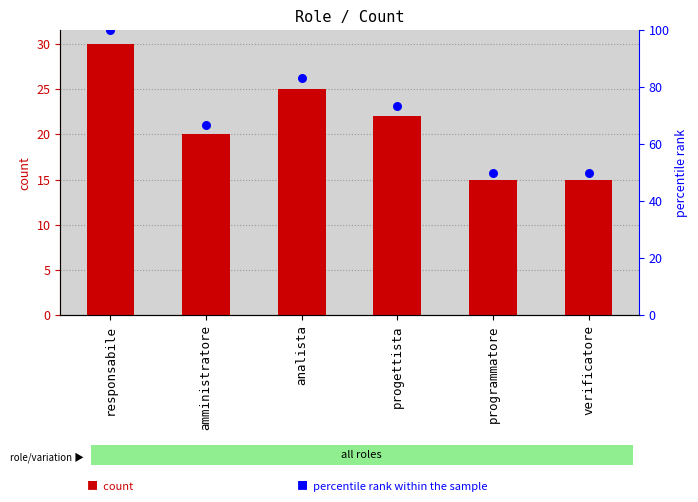

At which category is the sum across all series the highest?

responsabile